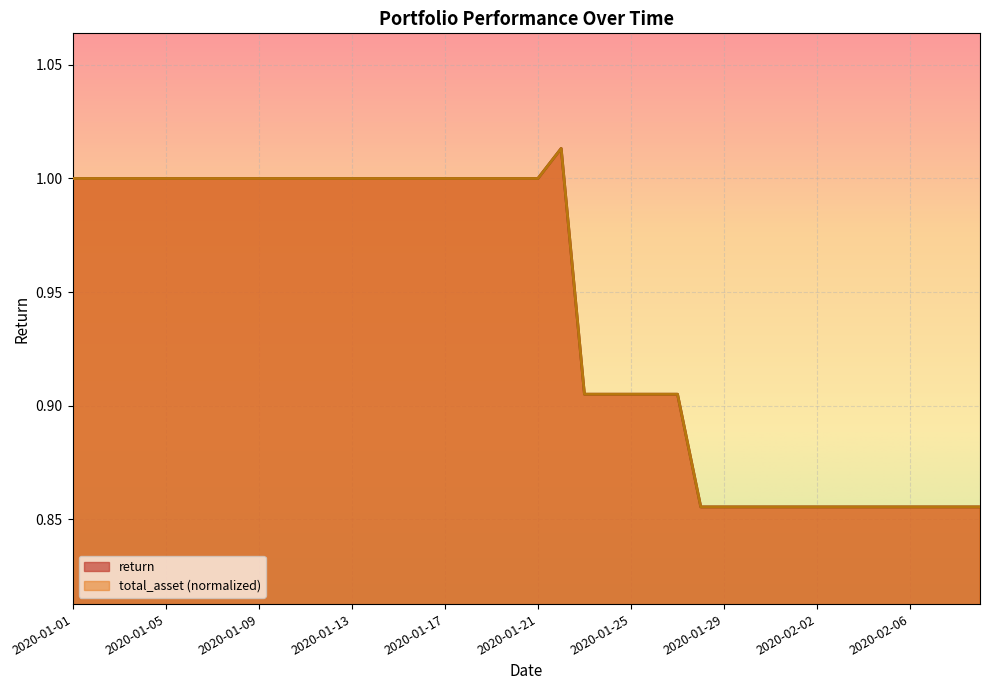

What is the value of the return point at the 6th from the left?

1.0